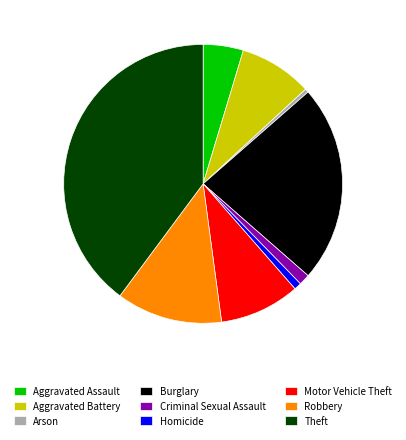

Which slice is the largest?

Theft